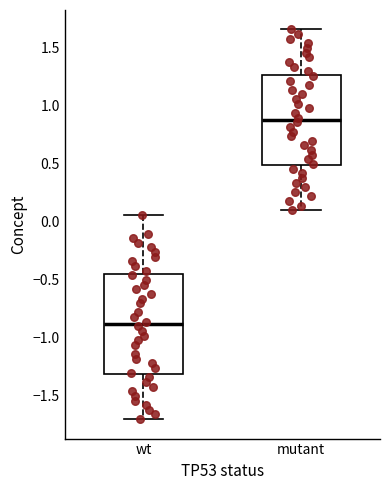

Which box's median line is the lowest?

wt